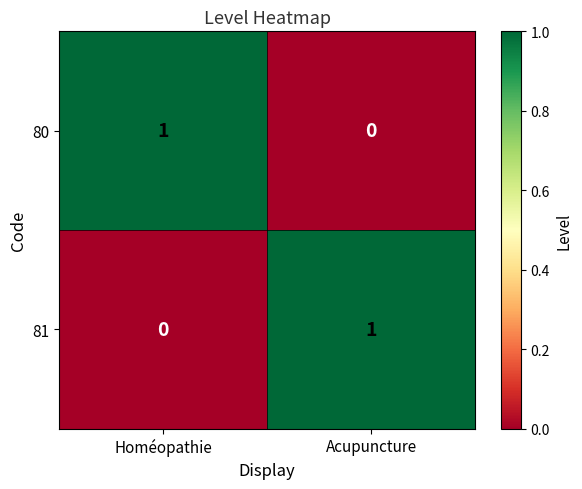

Which category has the highest value in the 81 series?

Acupuncture